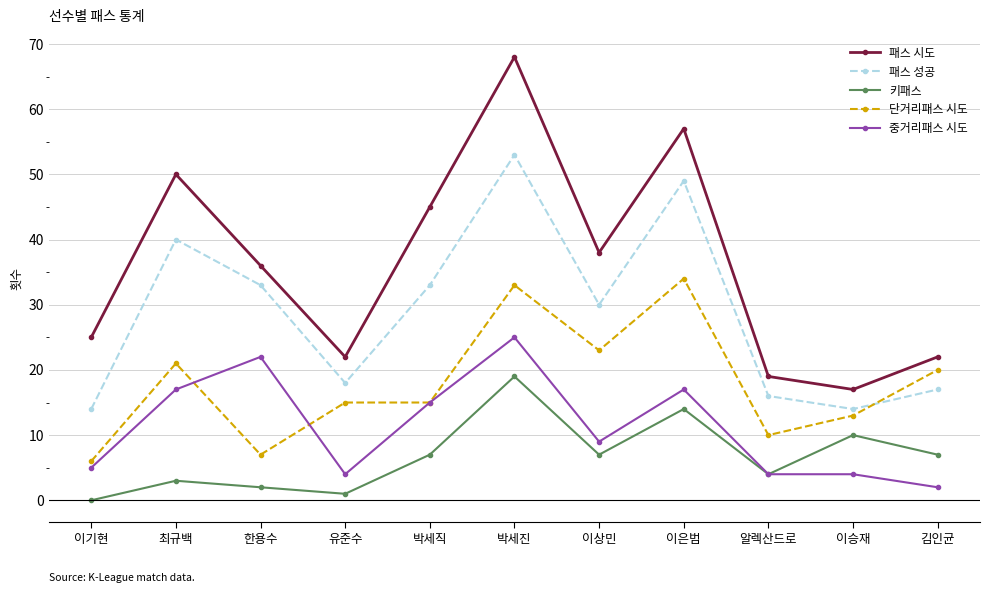

What is the label of the 5th point from the right?

이상민